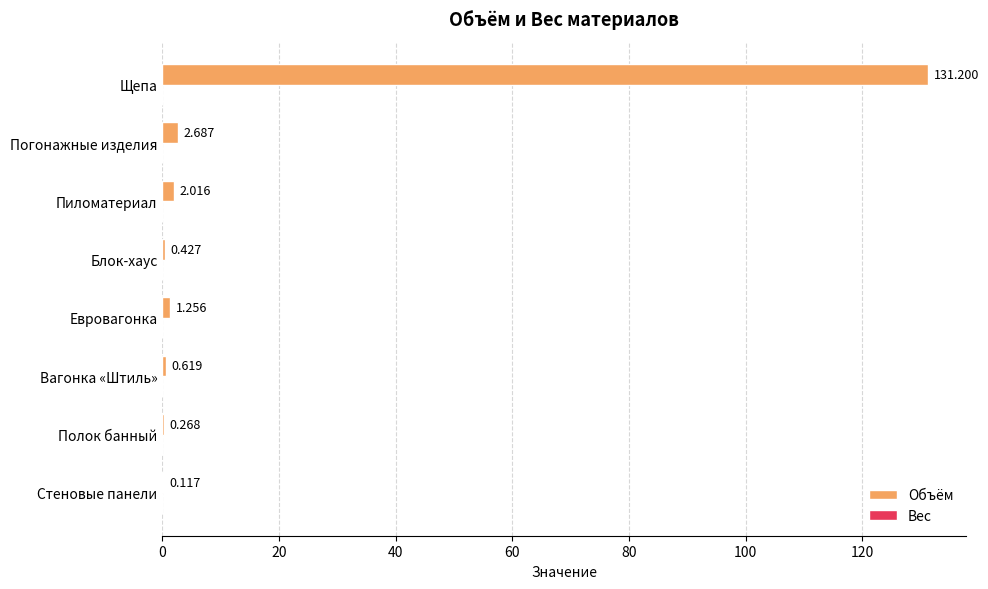

Where is the data nearest to the value 65?

Погонажные изделия